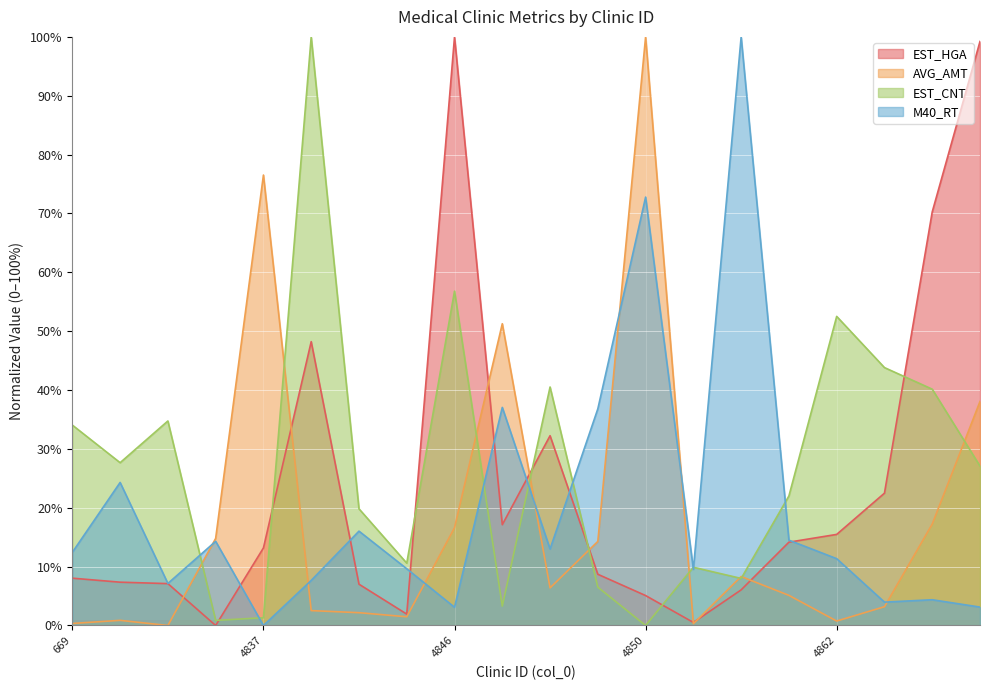

List the series in order of their overall mean, lowest first.

AVG_AMT, M40_RT, EST_HGA, EST_CNT